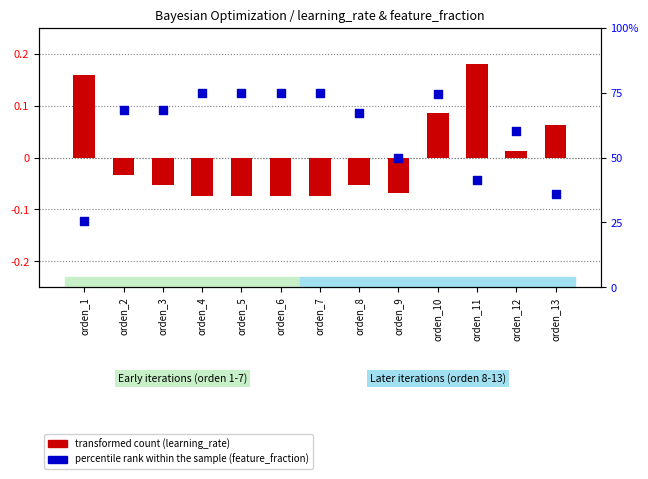

Which series has the largest total across all categories?

percentile rank within the sample (feature_fraction)